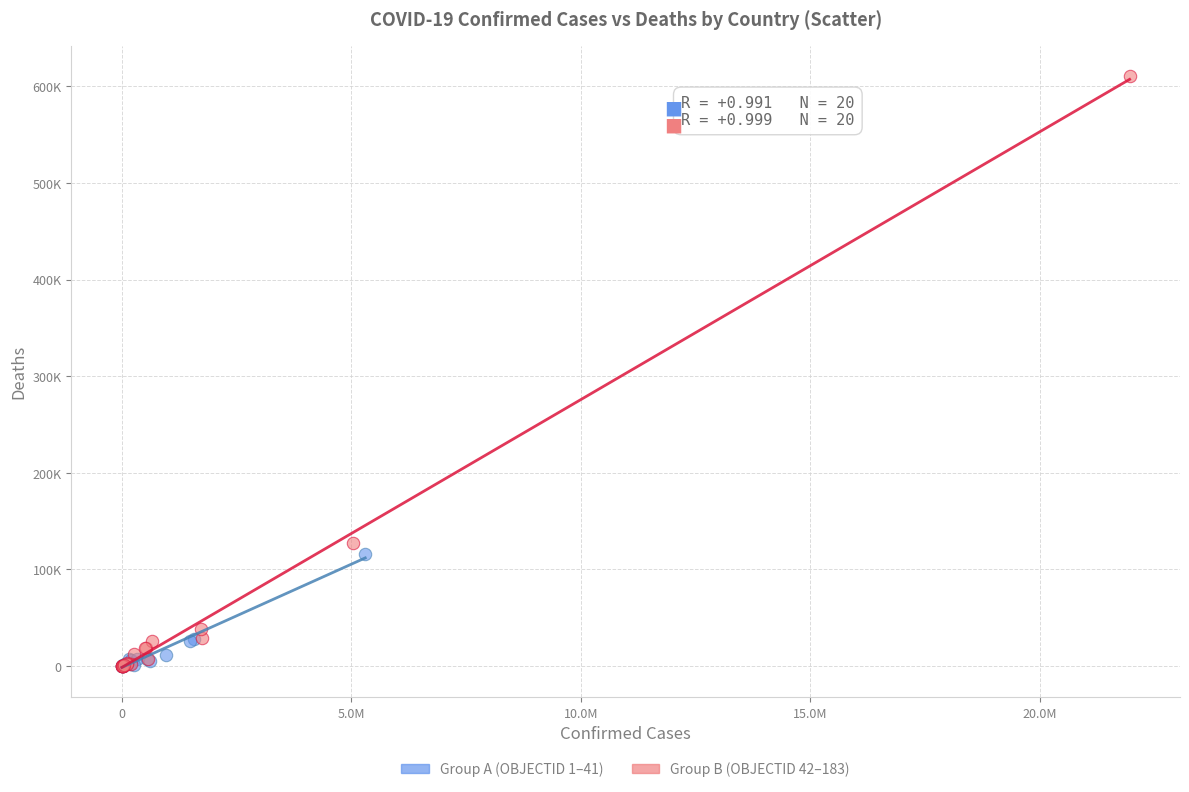

Which series has the widest spread of Y values?

Group B (OBJECTID 42–183)